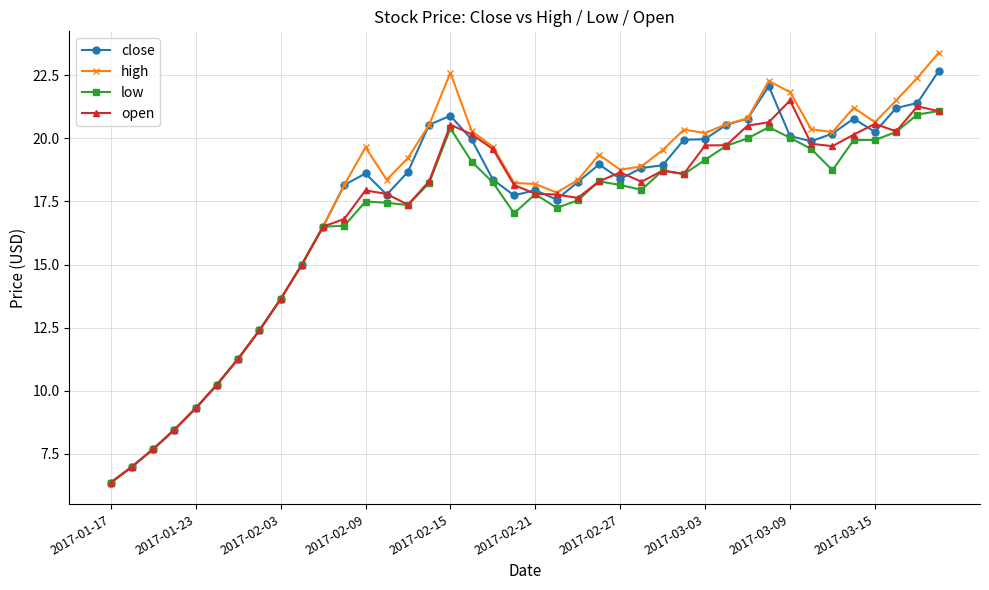

Rank the series by their average value, from lowest to highest.

low, open, close, high